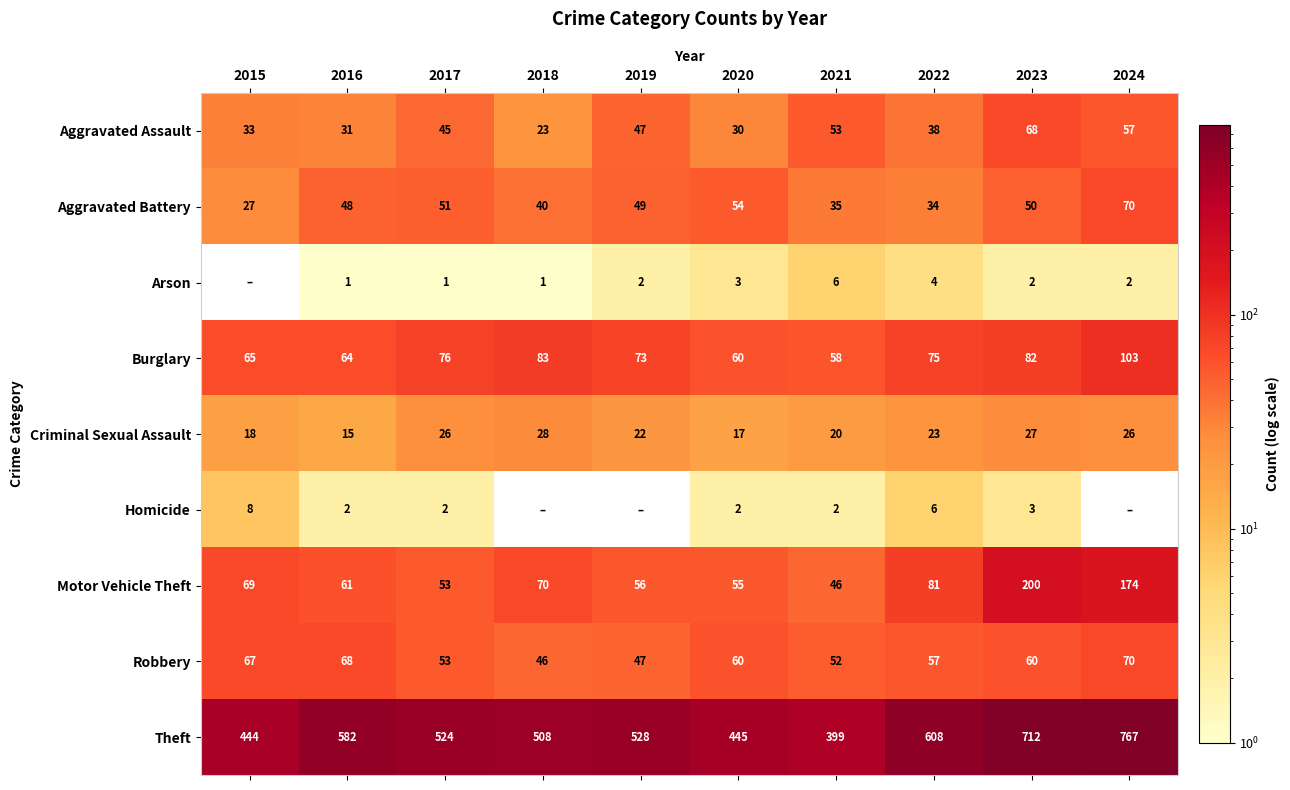

What is the difference between the highest and lowest values at 2022?

604